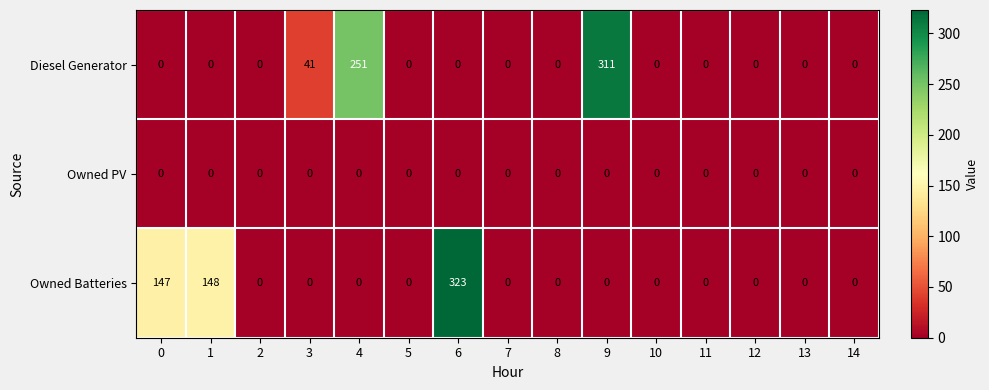

True or false: Diesel Generator has a value of 108 at 12.

False